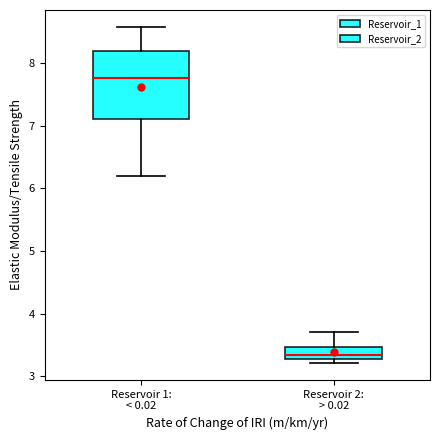

Where does the upper whisker of the box for Reservoir 1: < 0.02 end on the y-axis? The values are not printed on the chart, so give them approximately, as read against the axis.

8.6